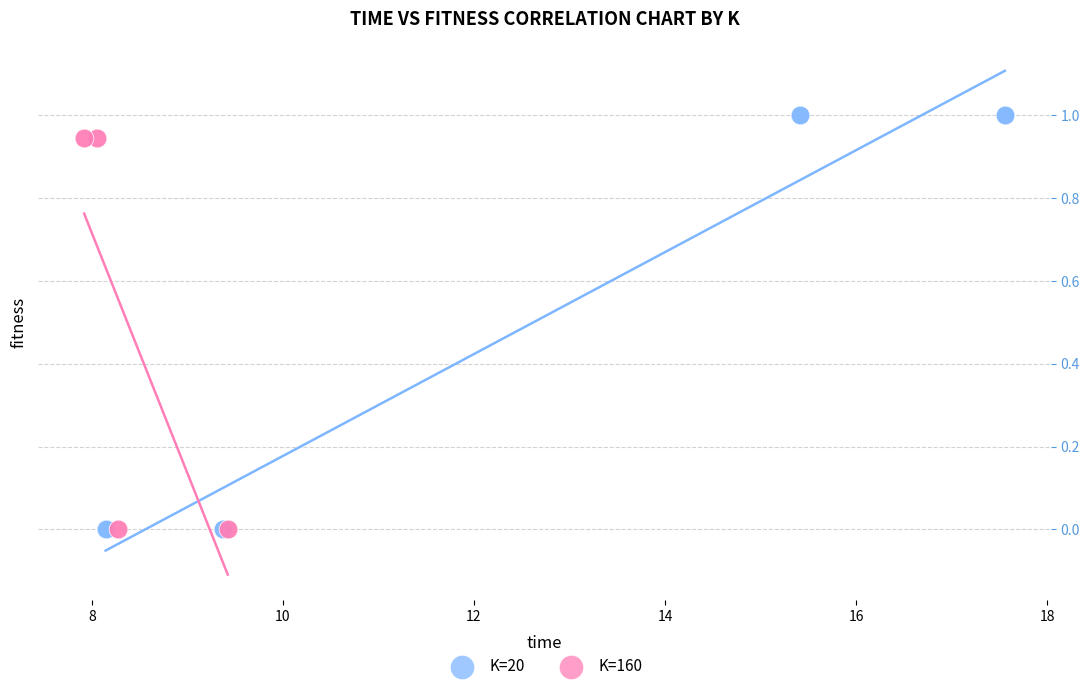

Which series has the largest Y range (max minus min)?

K=20